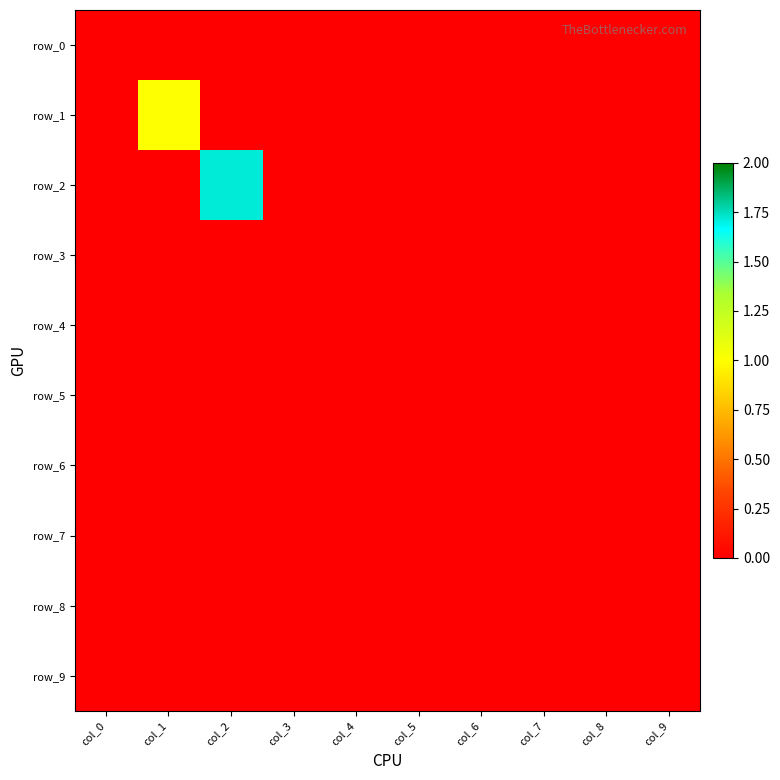

How many series are shown in this chart?

10